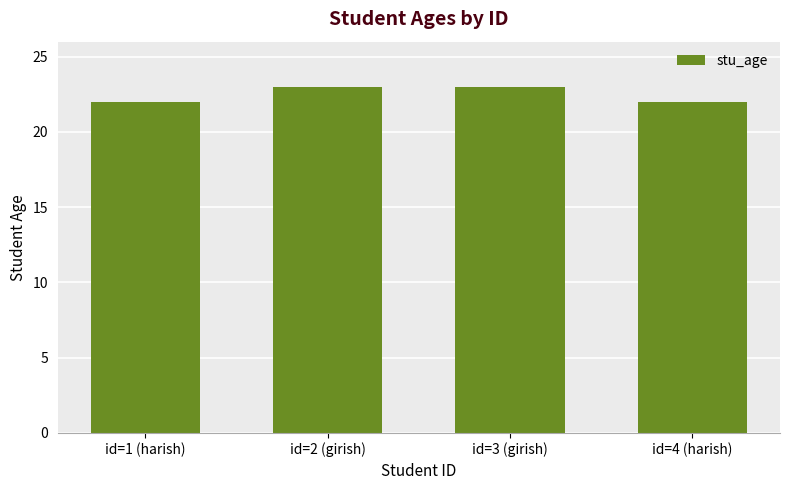

What is the label of the 2nd bar from the right?

id=3 (girish)